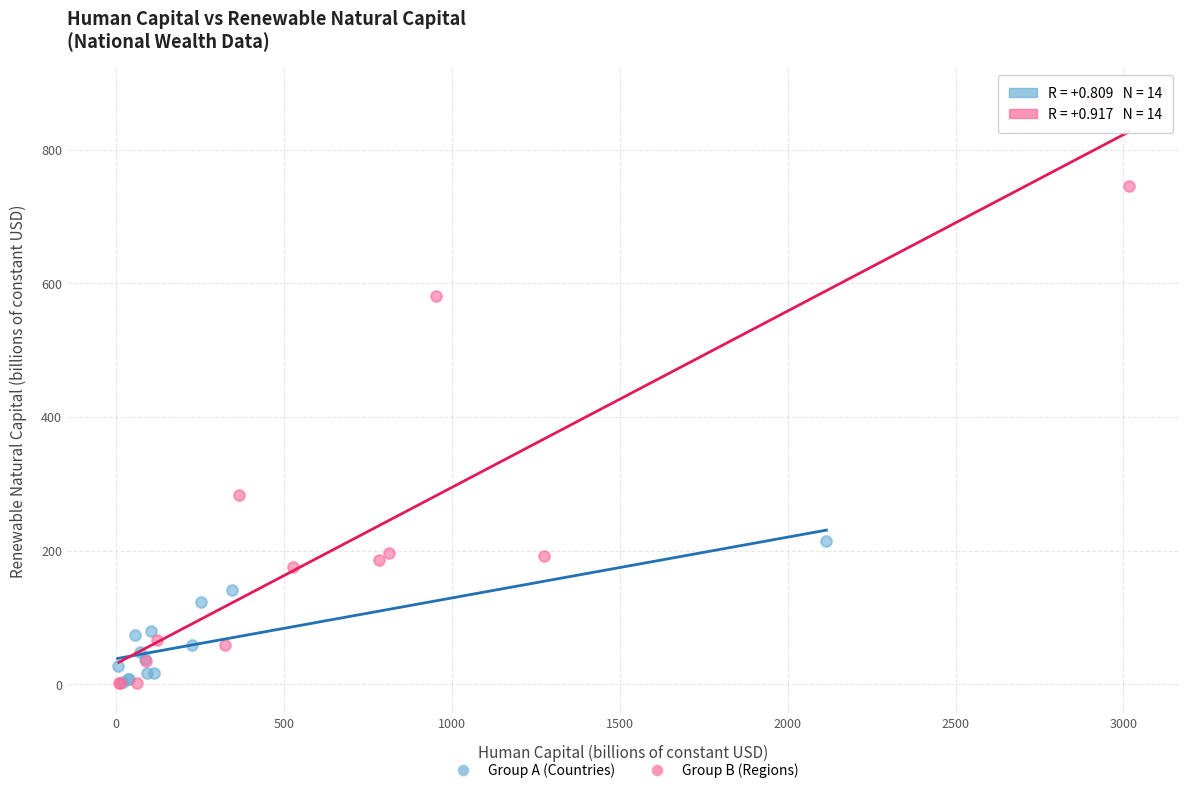

Which series has the widest spread of Y values?

Group B (Regions)